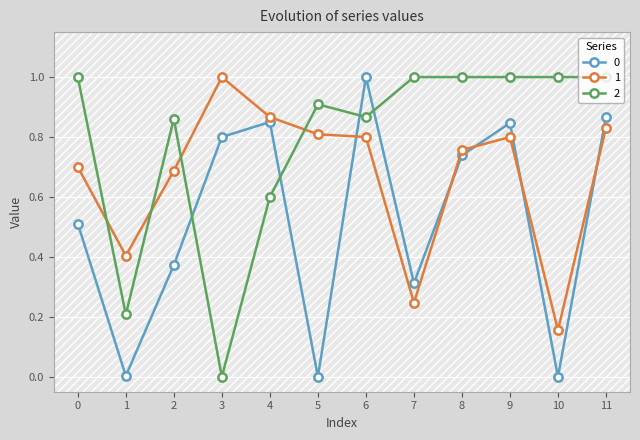

Is this an area chart (filled region under the line)?

No